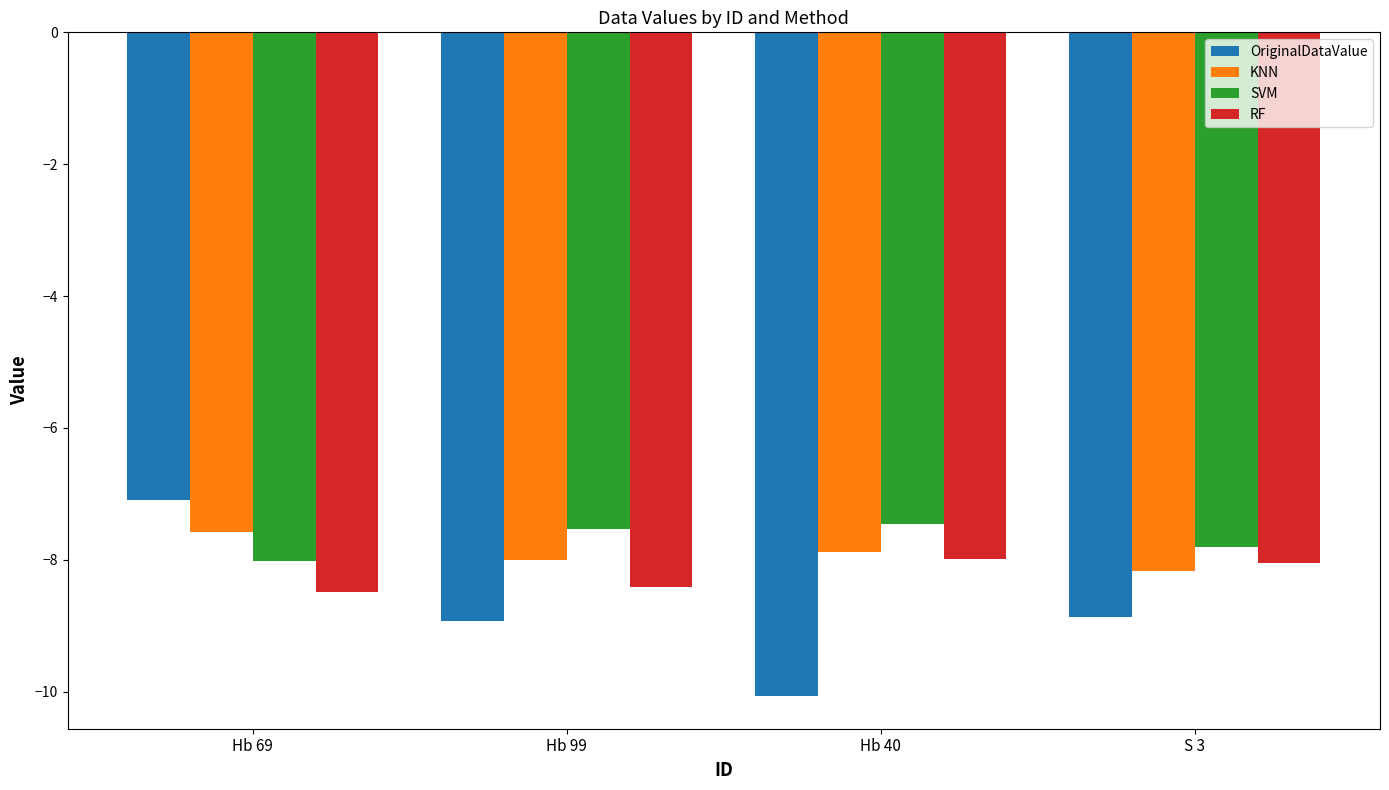

Is it true that SVM equals -7.5 at Hb 99?

True